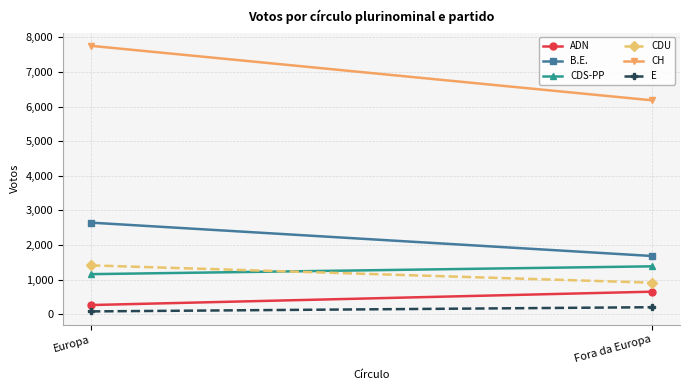

What is the value of the B.E. point at the 1st from the left?

2644